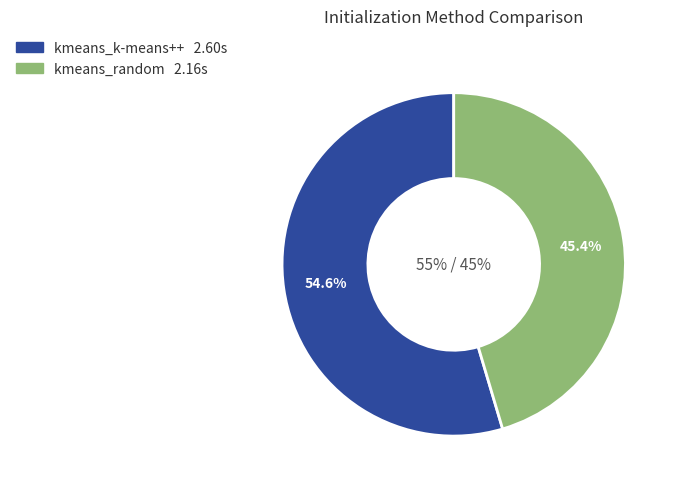

What is the ratio of the value at kmeans_random to the value at kmeans_k-means++?

0.8